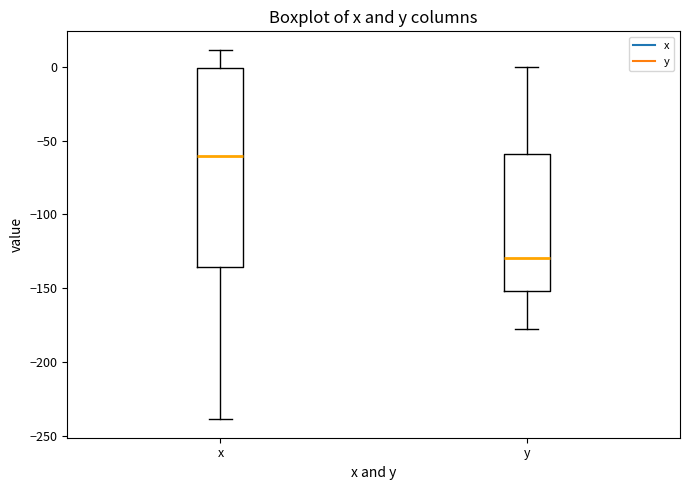

Reading left to right, transcribe this box plot: for each box, give where its median line is, the range the box spans, and where its two whiskers end, as read against the y-axis. The values are not printed on the chart, so give them approximately, as read against the axis.

x: median -60, box -135 to 0, whiskers -240 to 10
y: median -130, box -150 to -60, whiskers -180 to 0